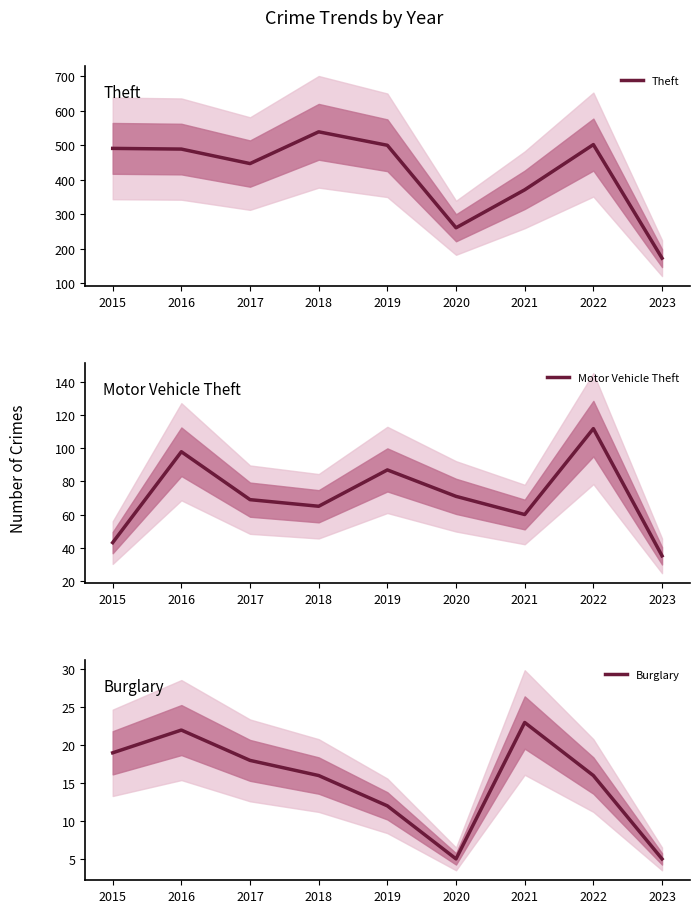

Reading left to right, what are all the values shown in this chart?

Theft: 2015=491	2016=489	2017=447	2018=539	2019=500	2020=261	2021=371	2022=502	2023=173
Motor Vehicle Theft: 2015=43	2016=98	2017=69	2018=65	2019=87	2020=71	2021=60	2022=112	2023=35
Burglary: 2015=19	2016=22	2017=18	2018=16	2019=12	2020=5	2021=23	2022=16	2023=5